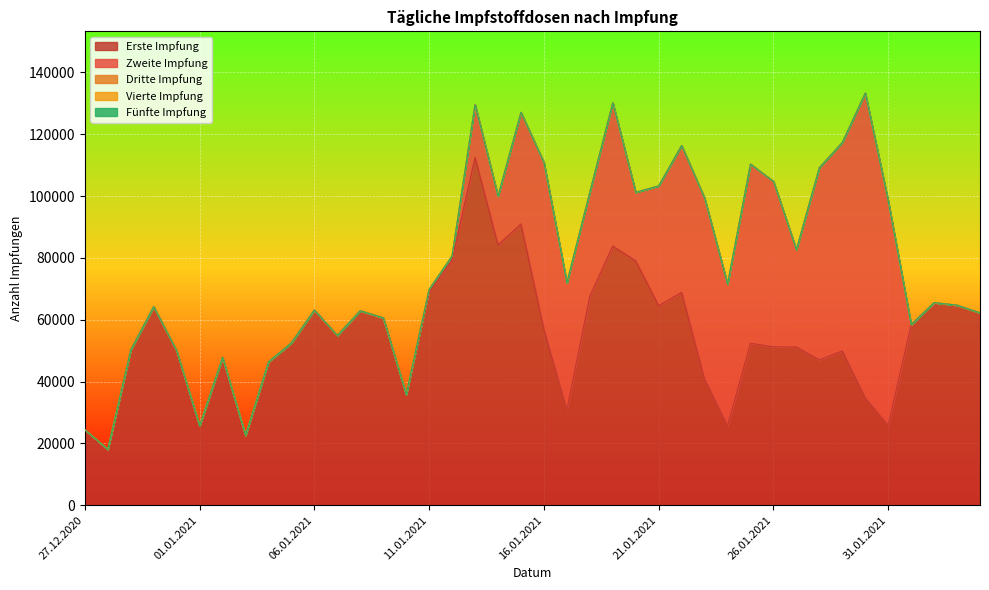

How many data points does each series have?

40